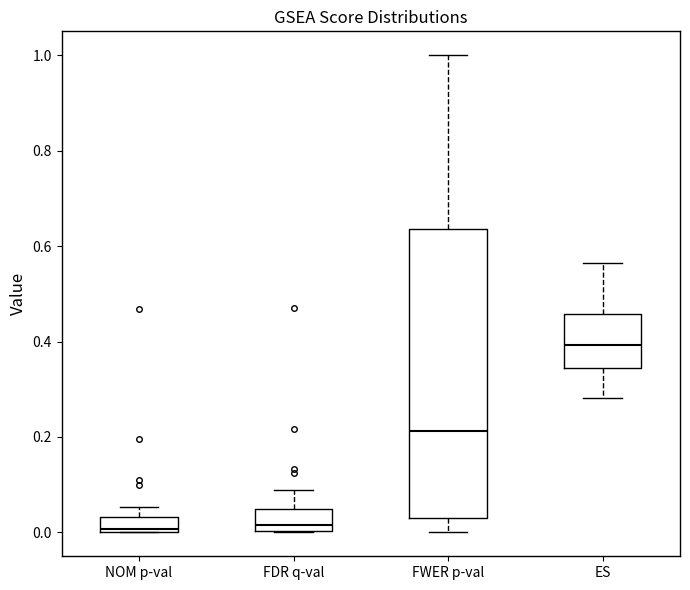

Which box is the tallest, from its lower edge to its upper edge?

FWER p-val